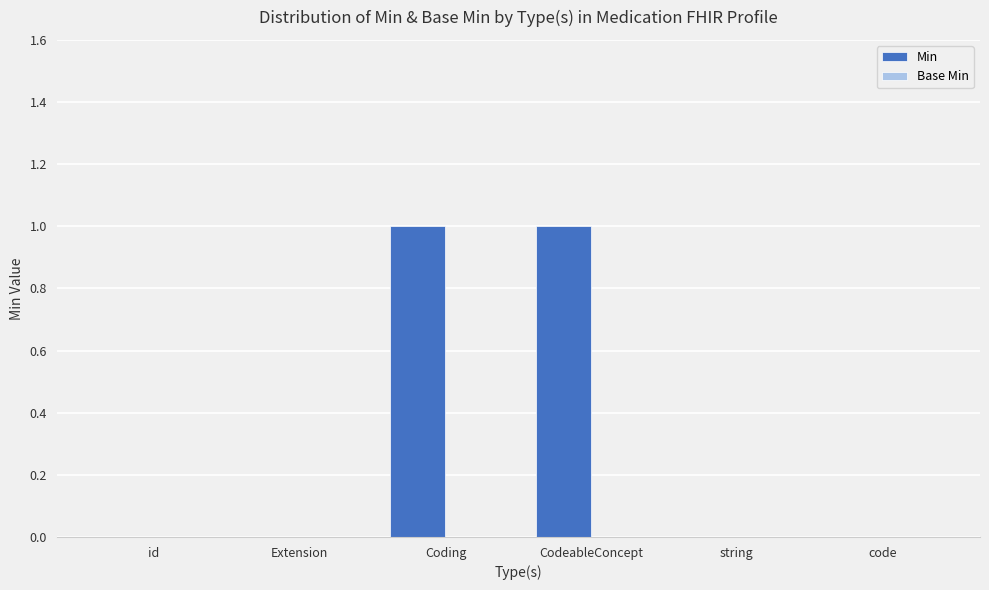

What is the maximum value shown in the chart?

1